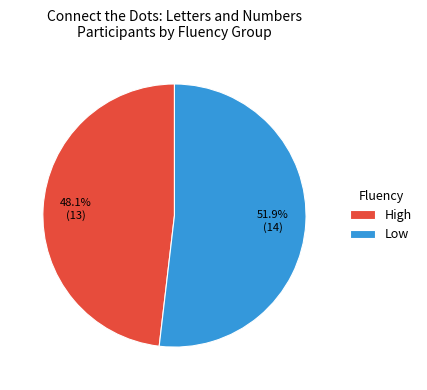

Is the sum of Low and High greater than half?

Yes